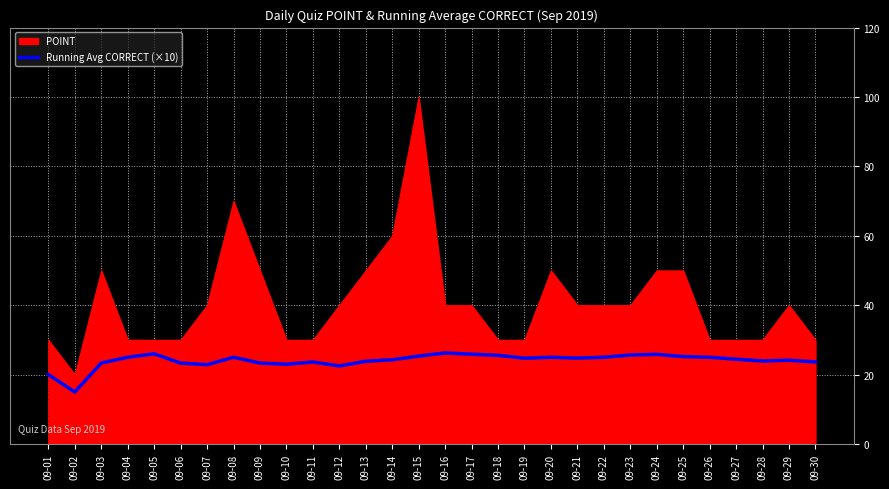

True or false: Running Avg CORRECT (×10) has a value of 26.2 at 09-16.

True